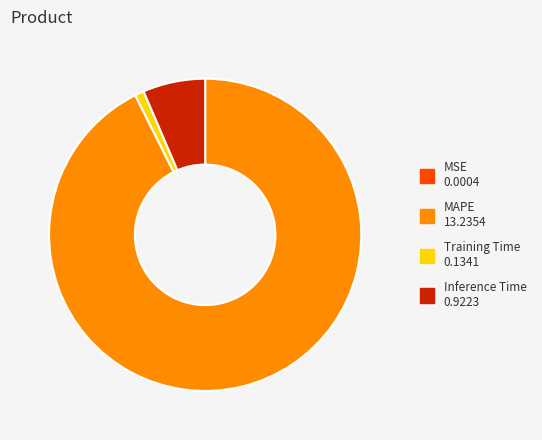

Is there a majority slice in this chart?

Yes